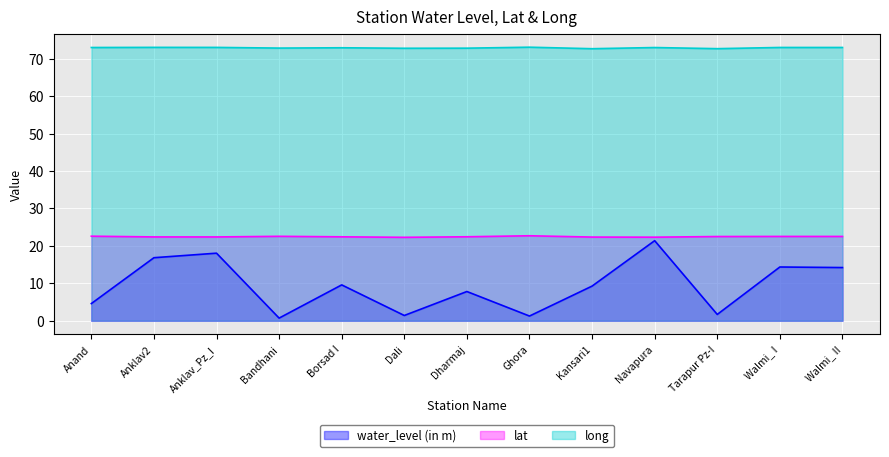

What is the label of the 1st point from the right?

Walmi_ II